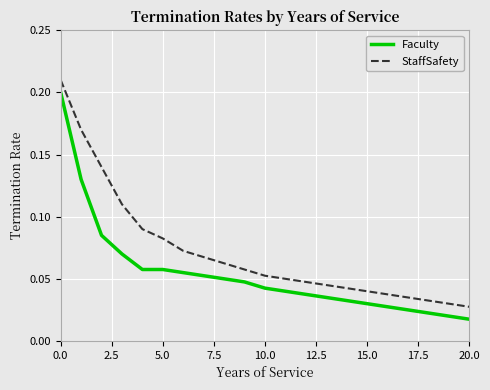

Does the chart have visible grid lines?

Yes